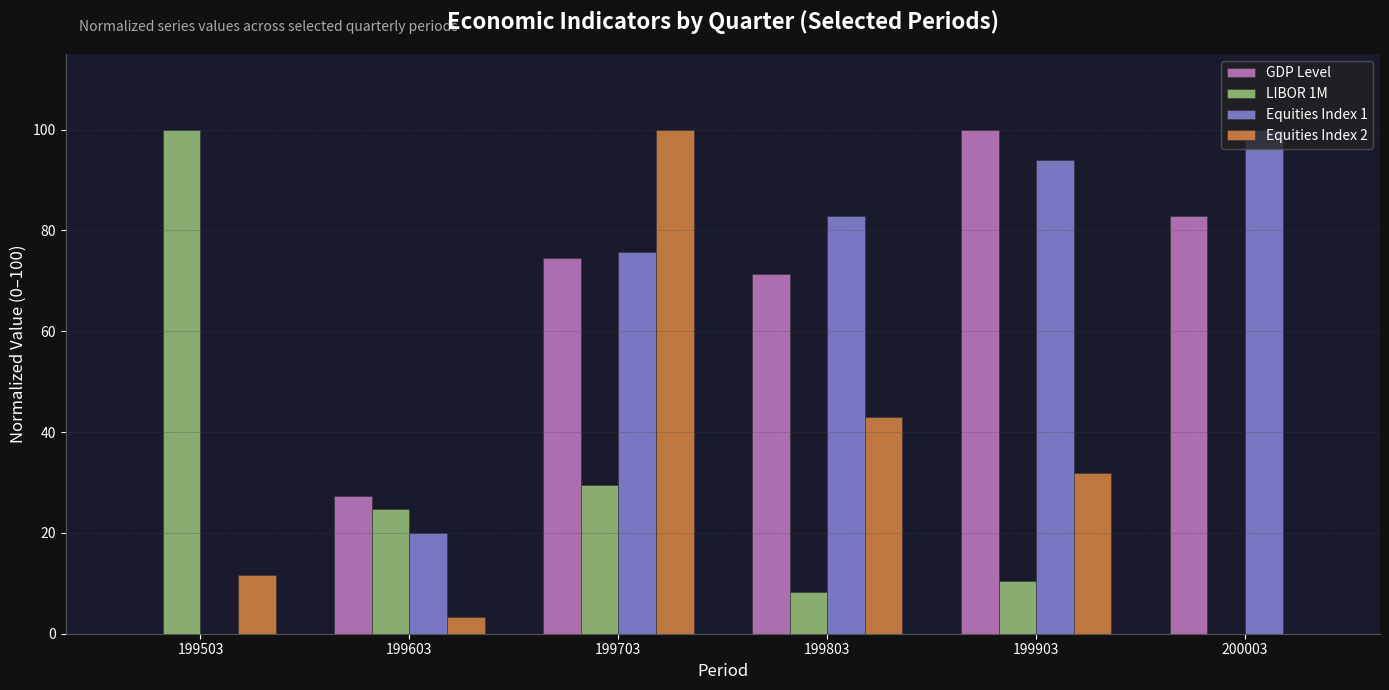

Where is Equities Index 2 nearest to the value 50?

199803